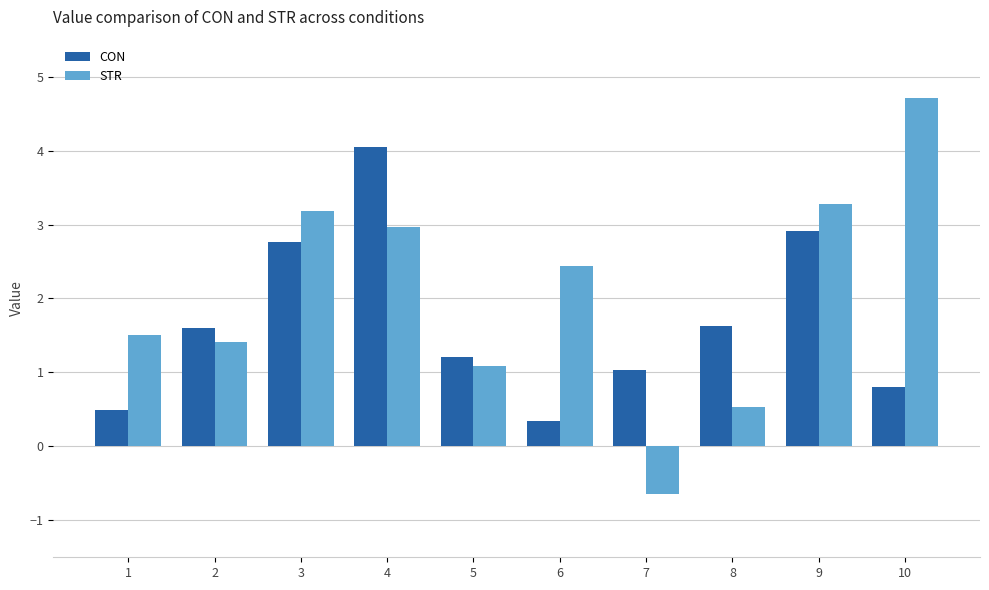

What is the value of the CON bar at the 6th from the left?

0.3